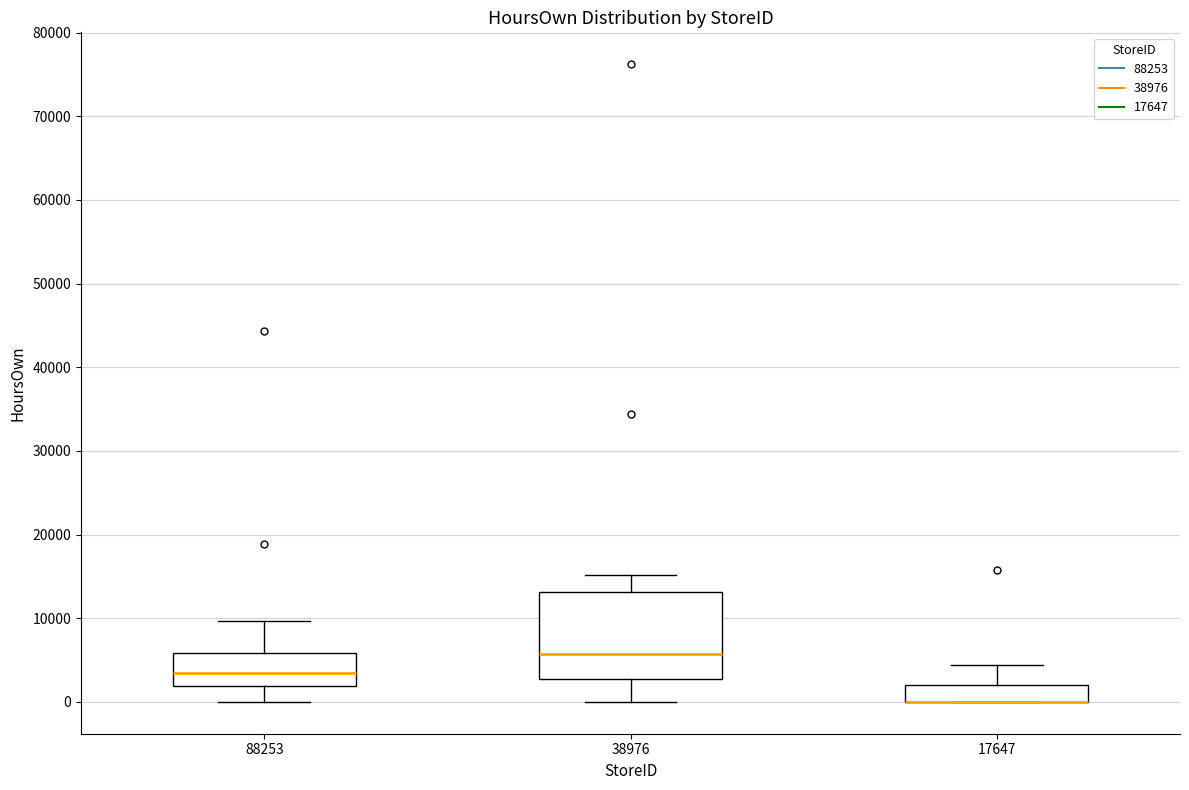

Where does the upper whisker of the box at x = 38976 end on the y-axis? The values are not printed on the chart, so give them approximately, as read against the axis.

15000